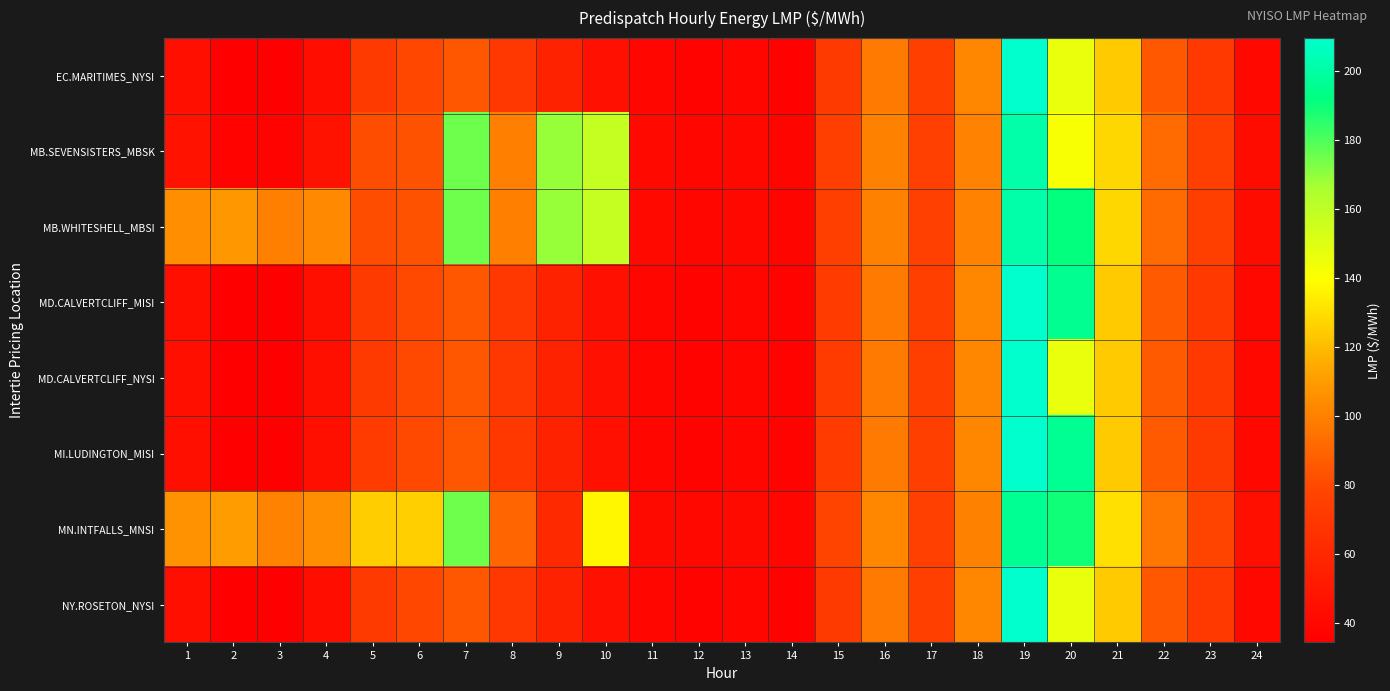

Reading right to left, list all the values displayed in this chart.

EC.MARITIMES_NYSI: 24=40.3	23=71.2	22=85.7	21=124.1	20=146.4	19=209.5	18=102.6	17=75.0	16=97.9	15=71.9	14=36.5	13=38.8	12=36.6	11=38.8	10=45.0	9=56.8	8=69.7	7=84.5	6=79.4	5=71.6	4=44.0	3=34.5	2=34.6	1=44.2
MB.SEVENSISTERS_MBSK: 24=42.9	23=75.0	22=92.1	21=127.9	20=141.8	19=200.8	18=101.1	17=75.6	16=100.6	15=75.5	14=38.2	13=40.6	12=38.8	11=40.7	10=158.1	9=168.7	8=100.0	7=175.0	6=83.5	5=81.2	4=47.2	3=37.0	2=37.1	1=47.3
MB.WHITESHELL_MBSI: 24=42.9	23=75.0	22=92.1	21=127.9	20=191.3	19=200.8	18=101.1	17=75.6	16=100.7	15=75.5	14=38.2	13=40.6	12=38.8	11=40.7	10=158.1	9=168.7	8=100.0	7=175.0	6=83.5	5=81.3	4=103.3	3=99.6	2=108.7	1=105.0
MD.CALVERTCLIFF_MISI: 24=40.5	23=71.4	22=86.0	21=124.1	20=195.7	19=209.1	18=102.5	17=75.0	16=98.0	15=72.1	14=36.6	13=38.9	12=36.8	11=38.9	10=45.1	9=56.9	8=69.9	7=84.7	6=79.8	5=72.1	4=44.3	3=34.7	2=34.7	1=44.3
MD.CALVERTCLIFF_NYSI: 24=40.5	23=71.4	22=86.0	21=124.1	20=146.0	19=209.1	18=102.5	17=75.0	16=98.0	15=72.1	14=36.6	13=38.9	12=36.8	11=38.9	10=45.1	9=56.9	8=69.9	7=84.7	6=79.8	5=72.1	4=44.3	3=34.7	2=34.7	1=44.3
MI.LUDINGTON_MISI: 24=40.5	23=71.5	22=86.1	21=124.1	20=195.9	19=209.3	18=102.6	17=74.9	16=98.1	15=72.2	14=36.6	13=38.9	12=36.8	11=38.9	10=45.2	9=57.0	8=70.1	7=84.9	6=80.0	5=72.4	4=44.4	3=34.8	2=34.8	1=44.3
MN.INTFALLS_MNSI: 24=44.4	23=77.9	22=96.3	21=130.6	20=189.1	19=195.9	18=100.3	17=75.8	16=102.4	15=77.6	14=39.2	13=41.6	12=40.2	11=42.0	10=137.1	9=60.7	8=90.0	7=175.0	6=125.5	5=125.0	4=105.1	3=101.0	2=110.1	1=106.9
NY.ROSETON_NYSI: 24=40.3	23=71.2	22=85.7	21=124.1	20=146.4	19=209.5	18=102.6	17=75.0	16=97.9	15=71.9	14=36.5	13=38.8	12=36.6	11=38.8	10=45.0	9=56.8	8=69.7	7=84.5	6=79.4	5=71.6	4=44.0	3=34.5	2=34.6	1=44.2